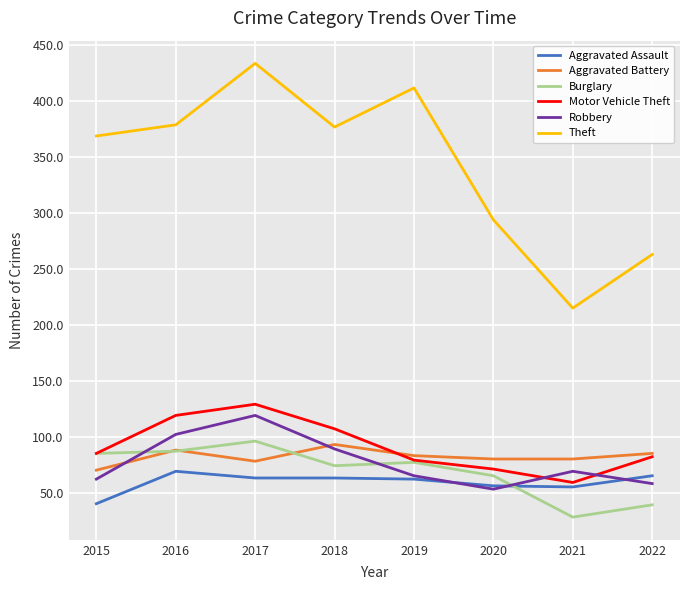

What is the spread (max minus min) of values at 2015?

329